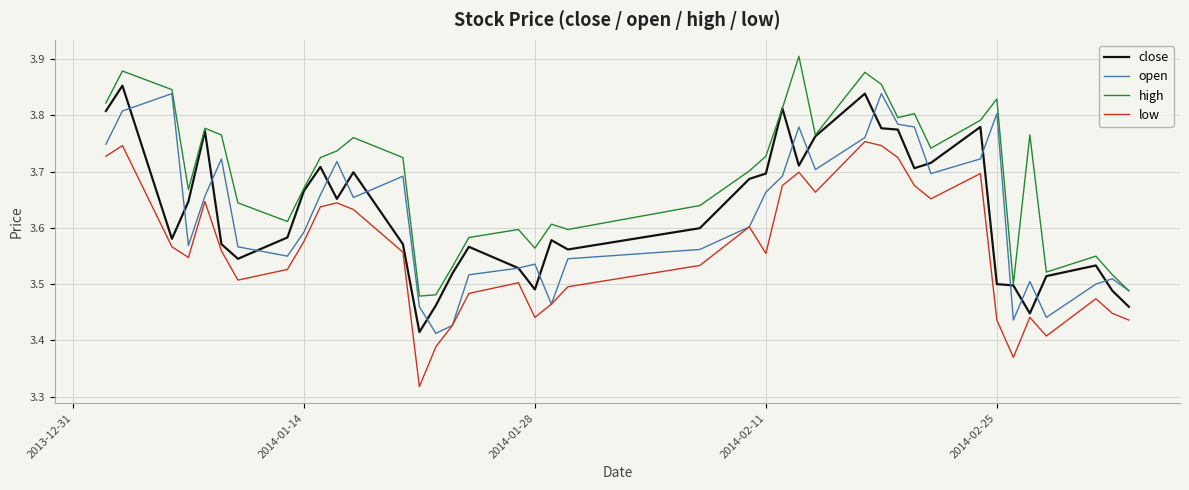

List the series in order of their peak value, highest first.

high, close, open, low